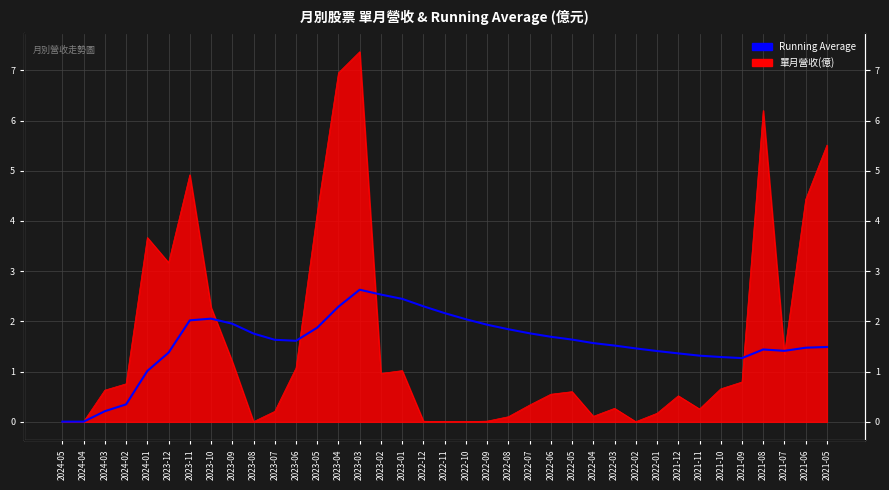

Which category has the lowest value across all series?

2024-04